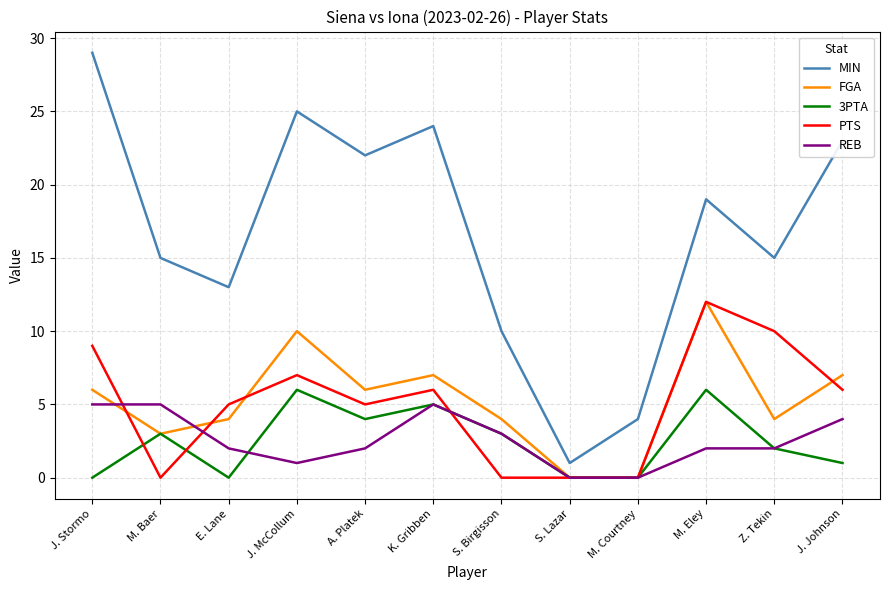

Which series has the largest range (max minus min)?

MIN